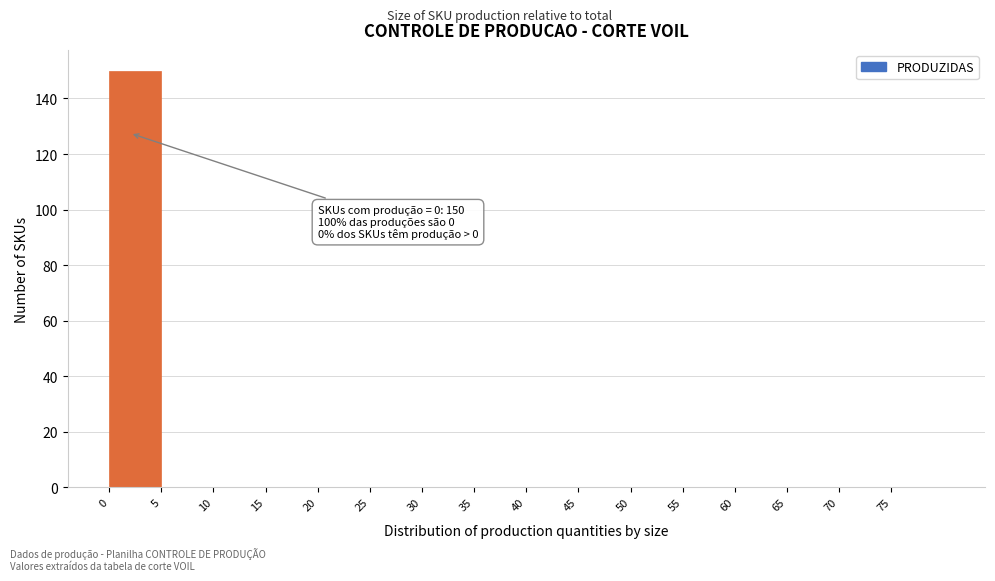

Which range on the x-axis has the tallest bar?

0 to 5